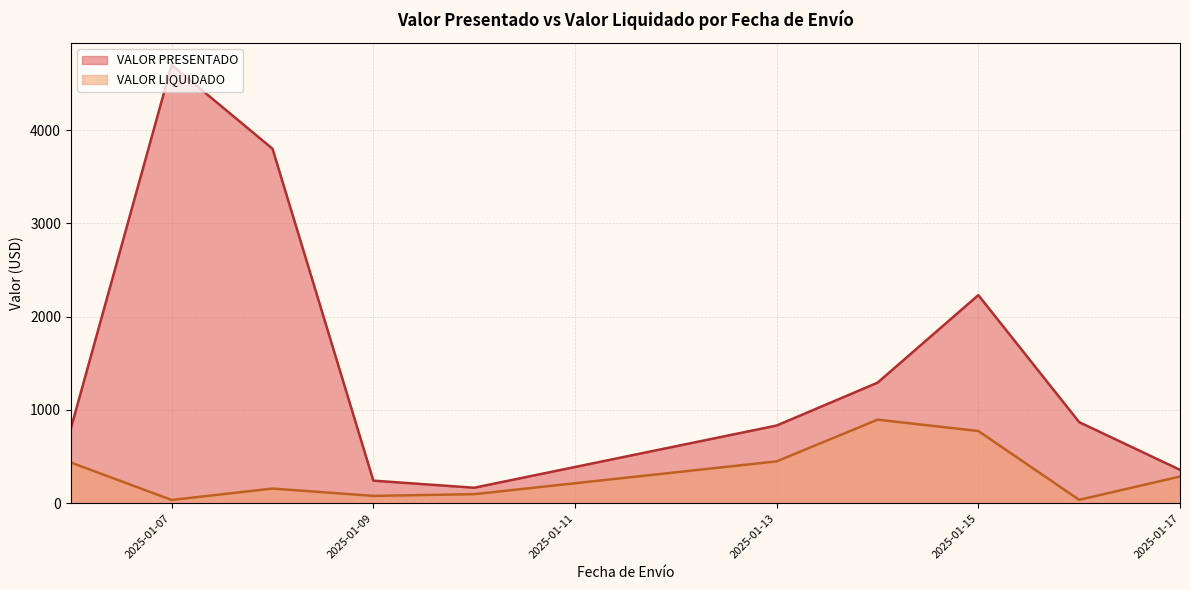

What is the difference between the second highest and second lowest values in the VALOR LIQUIDADO series?

737.7